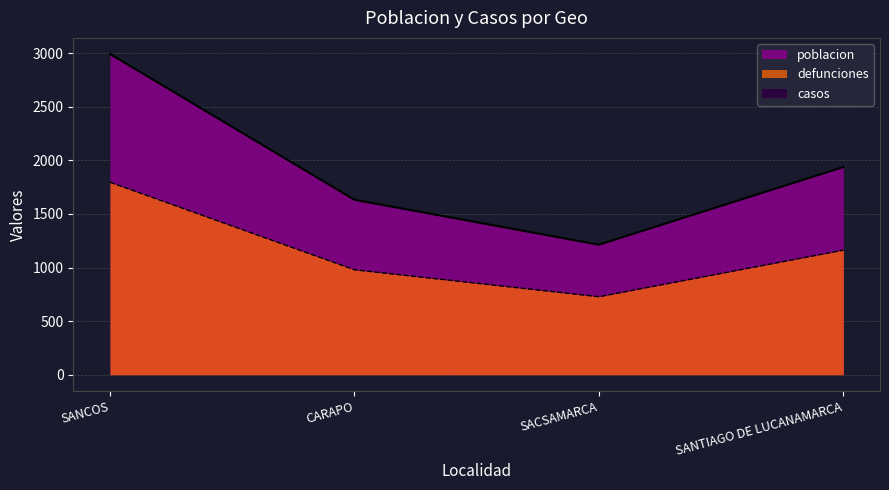

What is the difference between the second highest and second lowest values in the poblacion series?

305